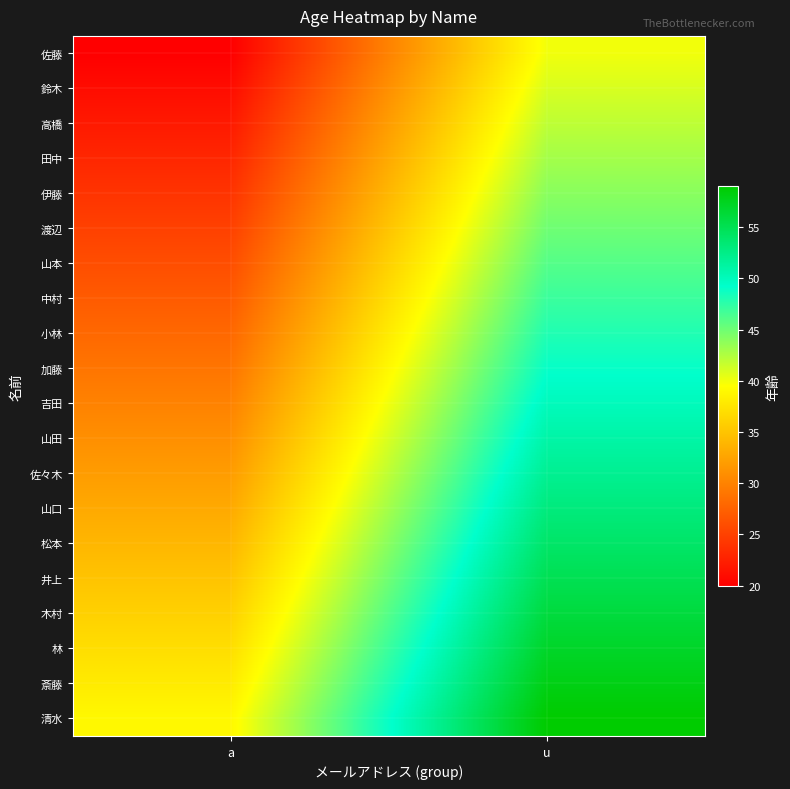

Which series changed the most between a and u?

佐藤